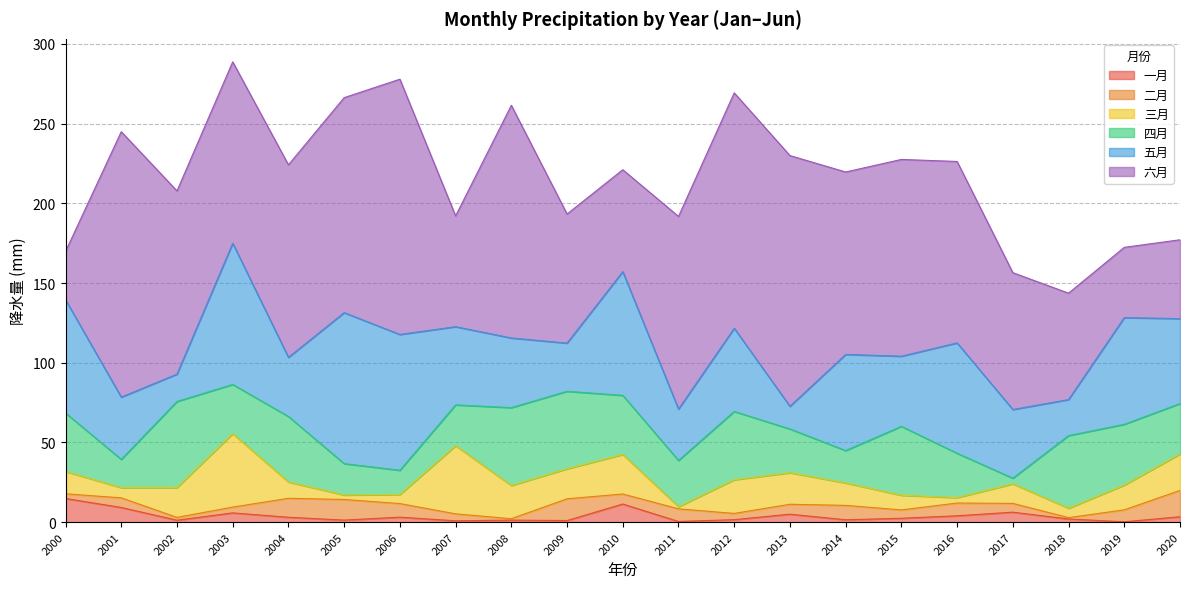

Does the chart display data point markers on the line(s)?

No